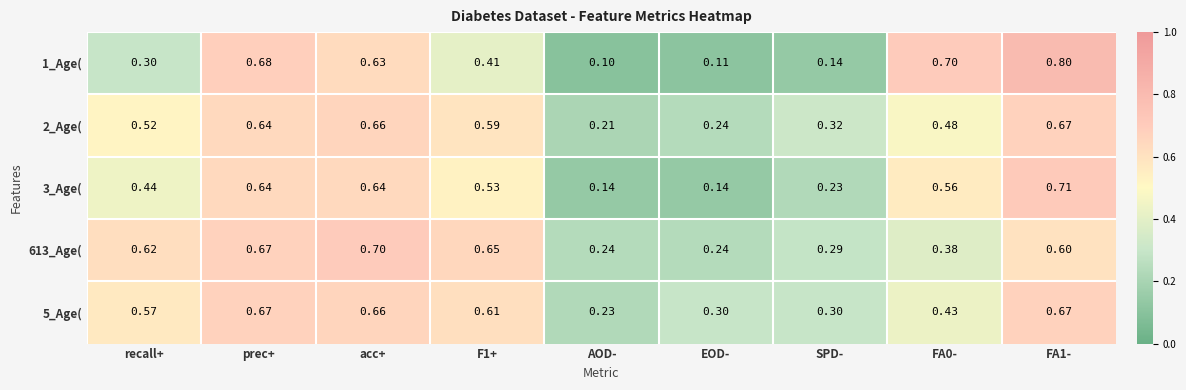

Where is 2_Age( nearest to the value 0?

AOD-